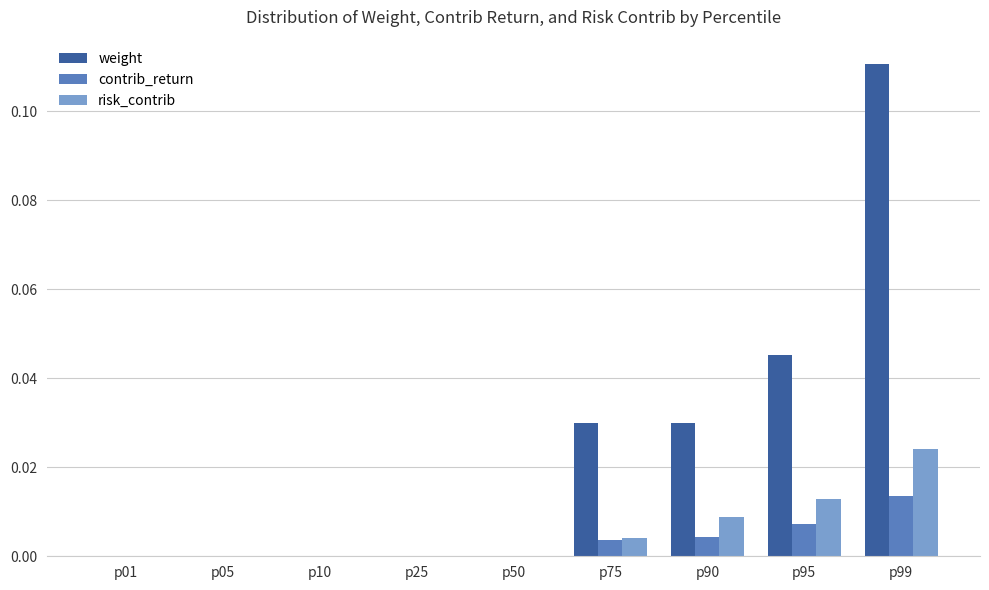

Which category has the highest value in the contrib_return series?

p99